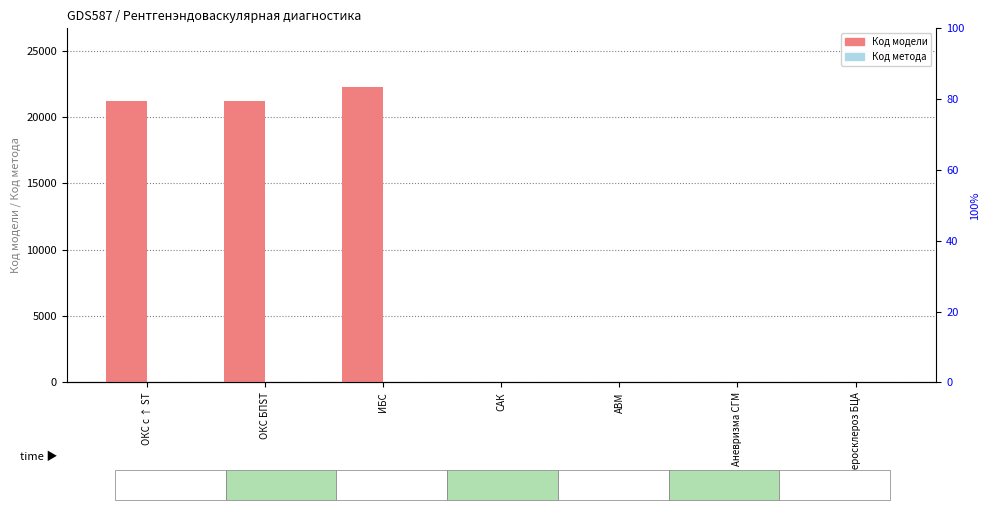

What is the difference between the maximum and second lowest values in the Код модели series?

22229